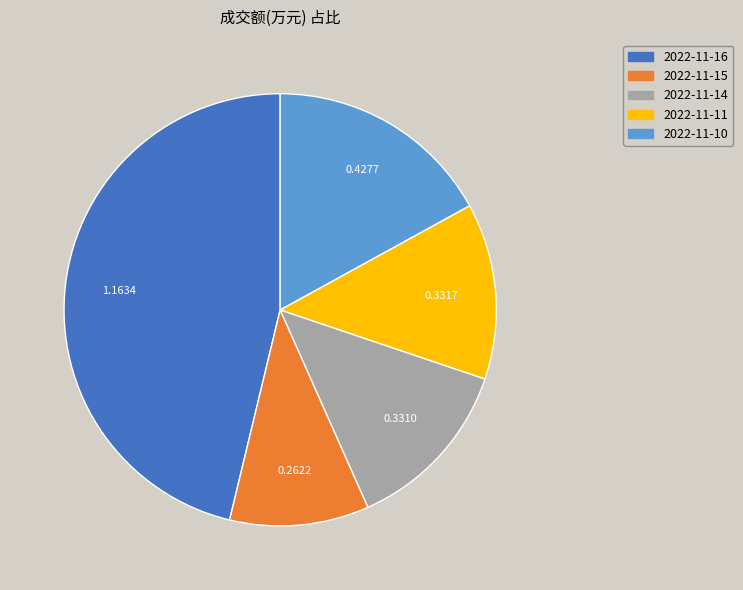

The 2022-11-11 slice represents 13% of the pie. True or false?

True